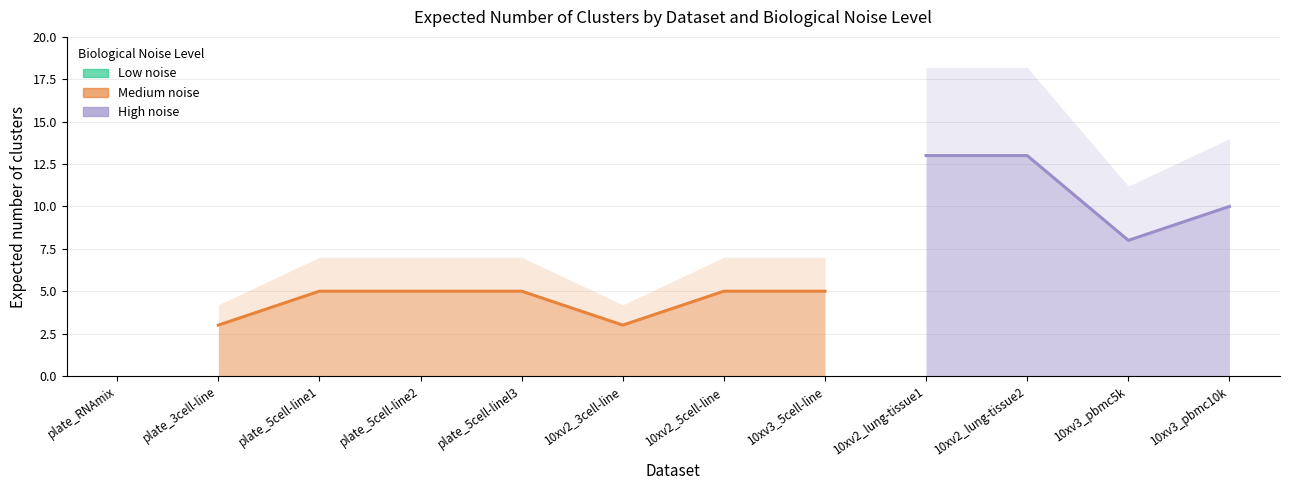

Reading left to right, transcribe all the data shown in this chart.

plate_RNAmix=7	plate_3cell-line=3	plate_5cell-line1=5	plate_5cell-line2=5	plate_5cell-linel3=5	10xv2_3cell-line=3	10xv2_5cell-line=5	10xv3_5cell-line=5	10xv2_lung-tissue1=13	10xv2_lung-tissue2=13	10xv3_pbmc5k=8	10xv3_pbmc10k=10